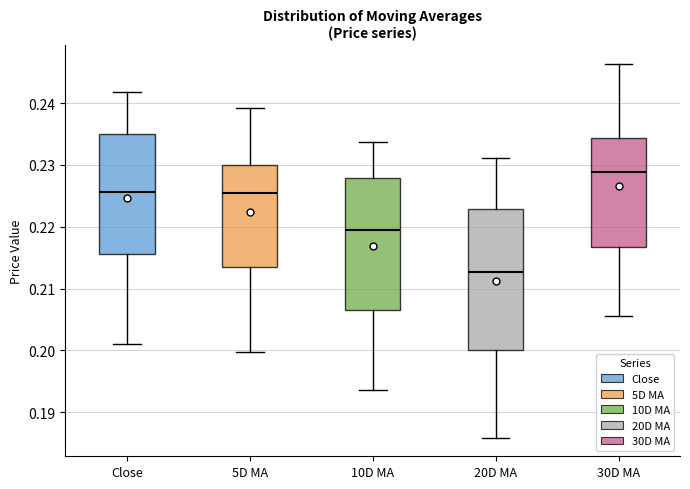

Reading left to right, transcribe this box plot: for each box, give where its median line is, the range the box spans, and where its two whiskers end, as read against the y-axis. The values are not printed on the chart, so give them approximately, as read against the axis.

Close: median 0.226, box 0.216 to 0.235, whiskers 0.201 to 0.242
5D MA: median 0.225, box 0.214 to 0.230, whiskers 0.200 to 0.239
10D MA: median 0.220, box 0.207 to 0.228, whiskers 0.194 to 0.234
20D MA: median 0.213, box 0.200 to 0.223, whiskers 0.186 to 0.231
30D MA: median 0.229, box 0.217 to 0.234, whiskers 0.206 to 0.246